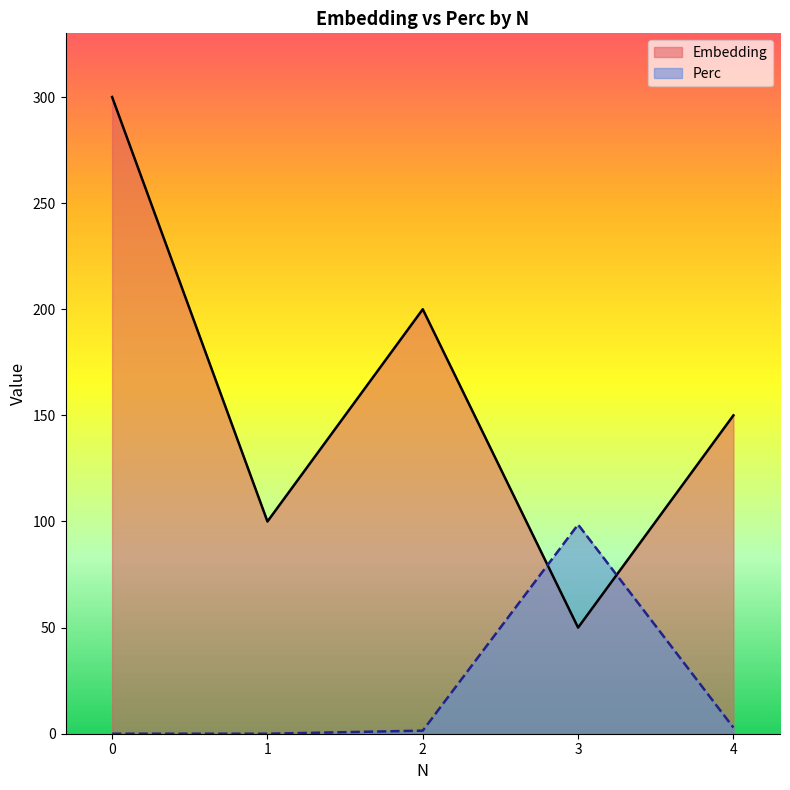

At which category does Embedding reach its first local valley?

1